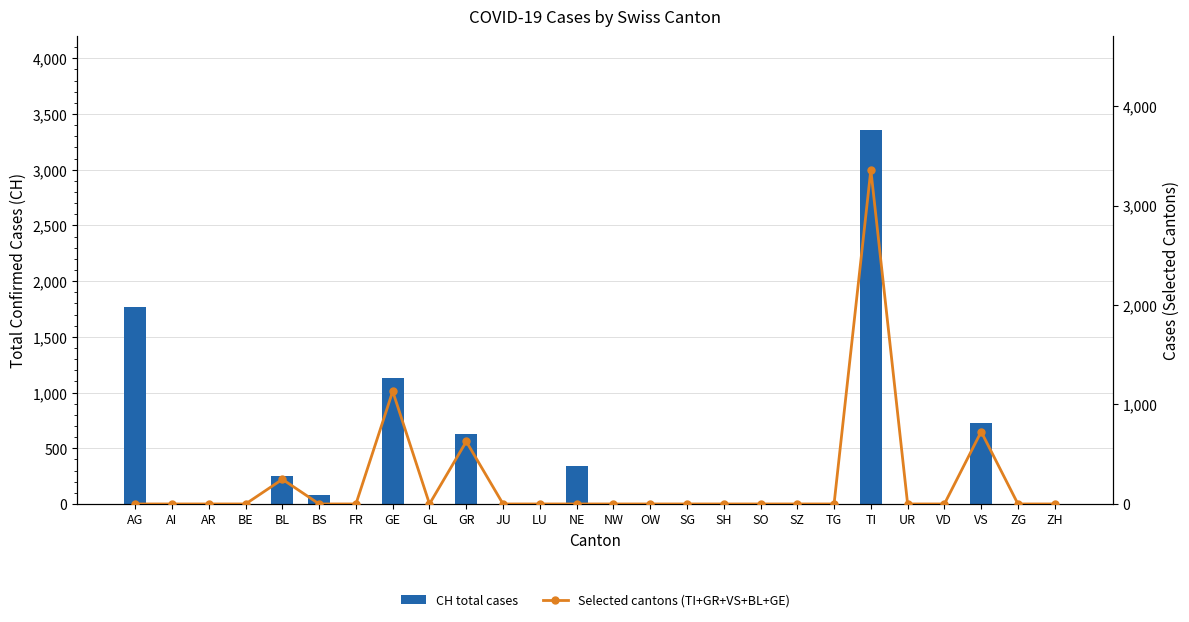

Reading left to right, extract all data points from this chart.

CH total cases: AG=1766	AI=0	AR=0	BE=0	BL=248	BS=80	FR=0	GE=1133	GL=0	GR=628	JU=0	LU=0	NE=337	NW=0	OW=0	SG=0	SH=0	SO=0	SZ=0	TG=0	TI=3359	UR=0	VD=0	VS=727	ZG=0	ZH=0
Selected cantons (TI+GR+VS+BL+GE): AG=0	AI=0	AR=0	BE=0	BL=248	BS=0	FR=0	GE=1133	GL=0	GR=628	JU=0	LU=0	NE=0	NW=0	OW=0	SG=0	SH=0	SO=0	SZ=0	TG=0	TI=3359	UR=0	VD=0	VS=727	ZG=0	ZH=0